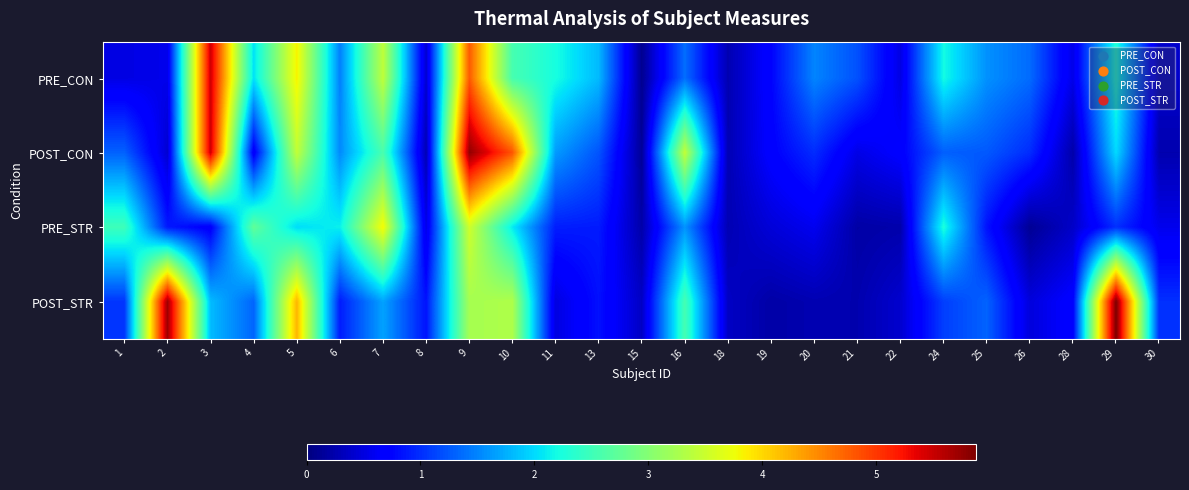

Reading right to left, transcribe all the data shown in this chart.

PRE_CON: 30=0.4	29=2.3	28=0.5	26=1.4	25=1.6	24=2.2	22=0.5	21=1.2	20=1.5	19=0.7	18=0.3	16=1.4	15=0.1	13=1.8	11=2.2	10=2.6	9=4.8	8=0.4	7=3.4	6=1.5	5=3.8	4=2.0	3=5.5	2=0.6	1=0.5
POST_CON: 30=0.3	29=2.0	28=0.2	26=1.0	25=1.3	24=1.3	22=0.7	21=0.5	20=1.0	19=0.7	18=0.3	16=3.4	15=0.1	13=1.2	11=1.6	10=4.8	9=5.8	8=0.3	7=2.6	6=1.5	5=3.4	4=0.6	3=5.5	2=0.4	1=1.3
PRE_STR: 30=0.6	29=1.0	28=0.4	26=0.1	25=0.8	24=2.2	22=0.2	21=0.2	20=0.6	19=0.5	18=0.3	16=1.6	15=0.2	13=0.9	11=0.9	10=2.1	9=3.5	8=0.5	7=3.8	6=2.1	5=2.0	4=2.7	3=0.7	2=0.9	1=2.5
POST_STR: 30=1.0	29=5.9	28=0.7	26=0.5	25=1.3	24=1.1	22=0.4	21=0.2	20=0.3	19=0.2	18=0.4	16=2.6	15=0.4	13=0.8	11=0.5	10=3.3	9=3.2	8=0.8	7=1.7	6=0.9	5=4.2	4=1.3	3=1.8	2=5.7	1=1.0